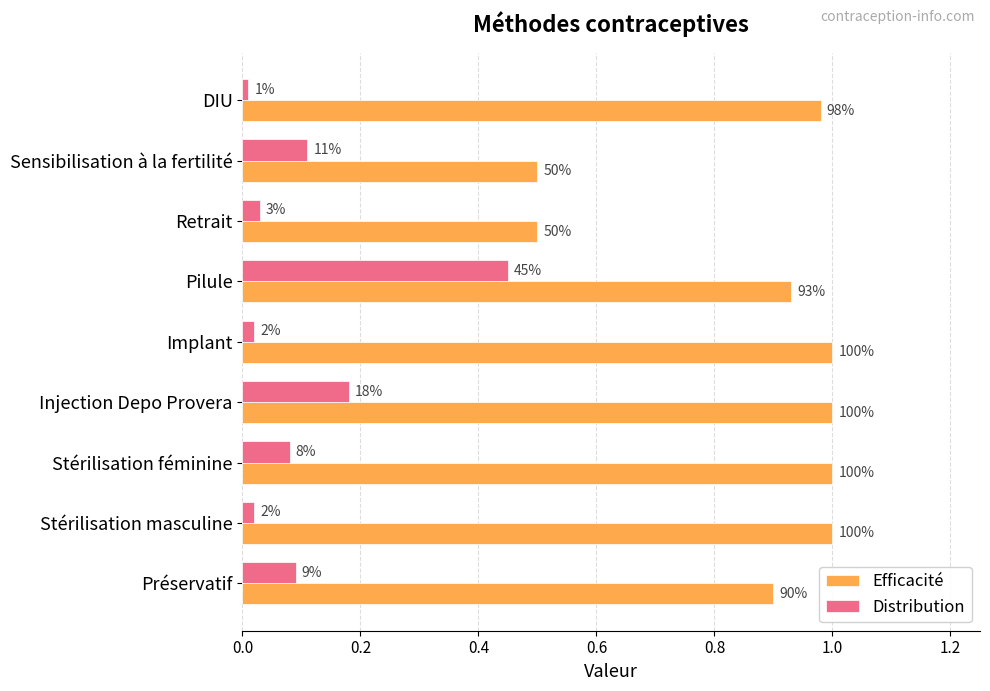

List the series in order of their peak value, highest first.

Efficacité, Distribution